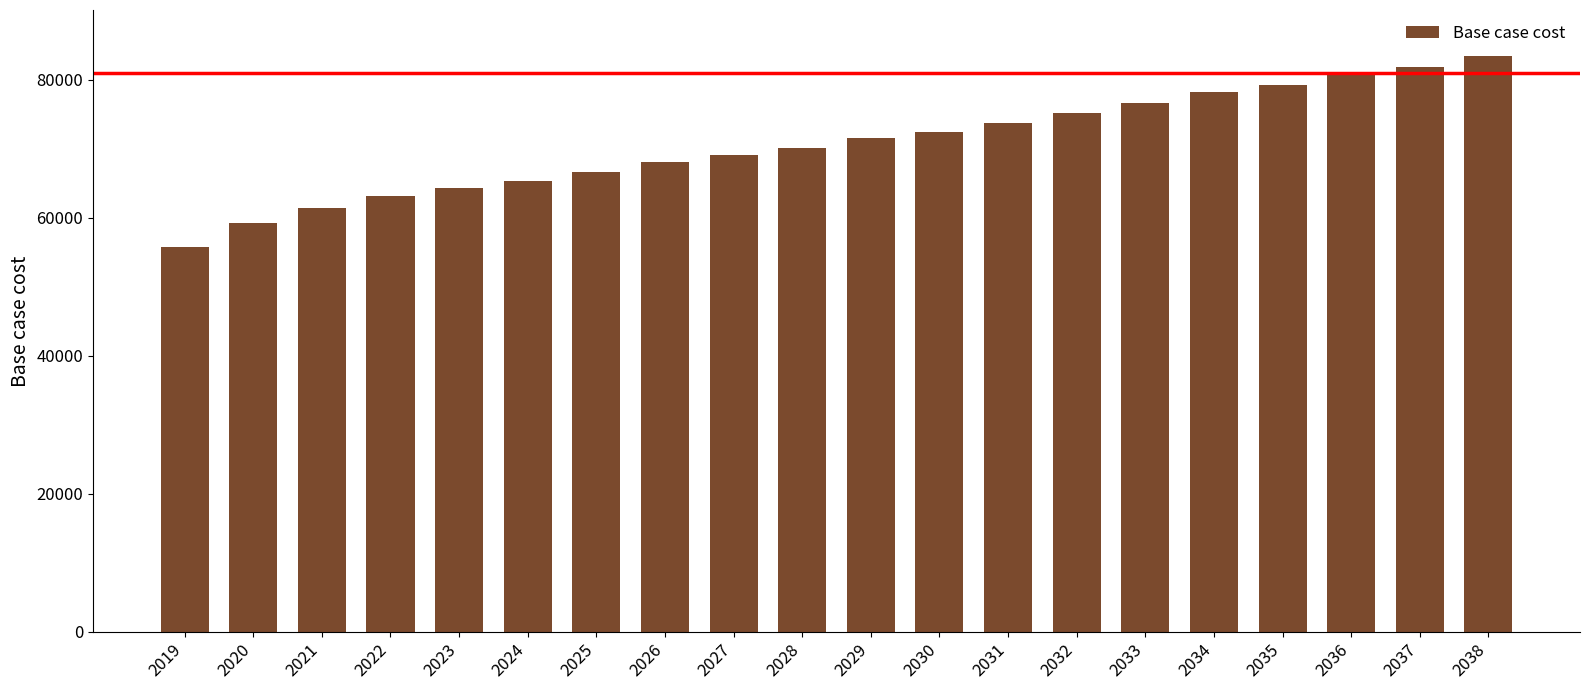

What is the sum of the values at 2021 and 2033?

138136.2